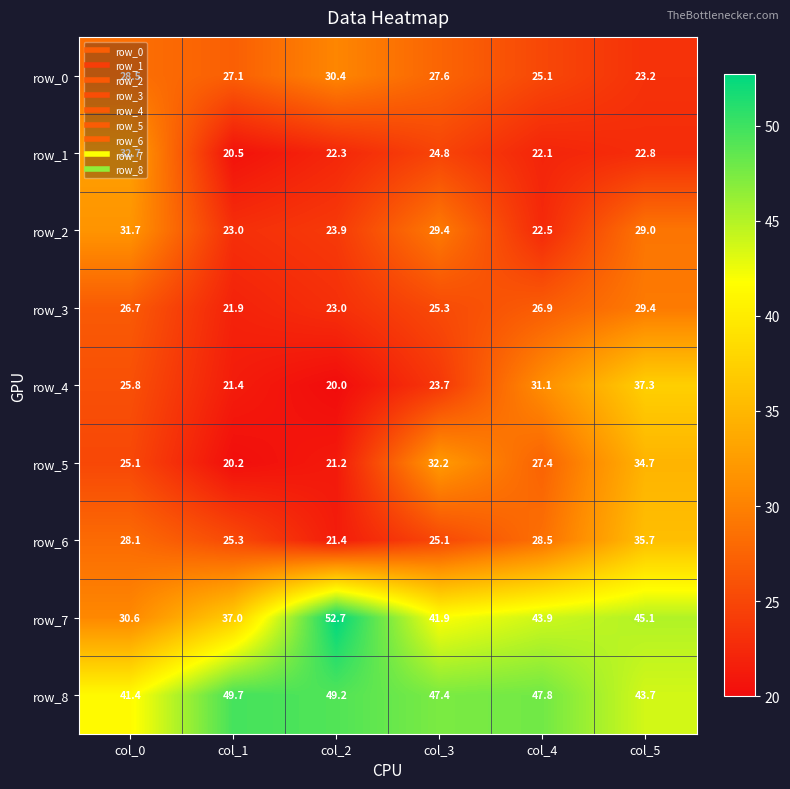

At which category does the chart reach its peak across all series?

col_2